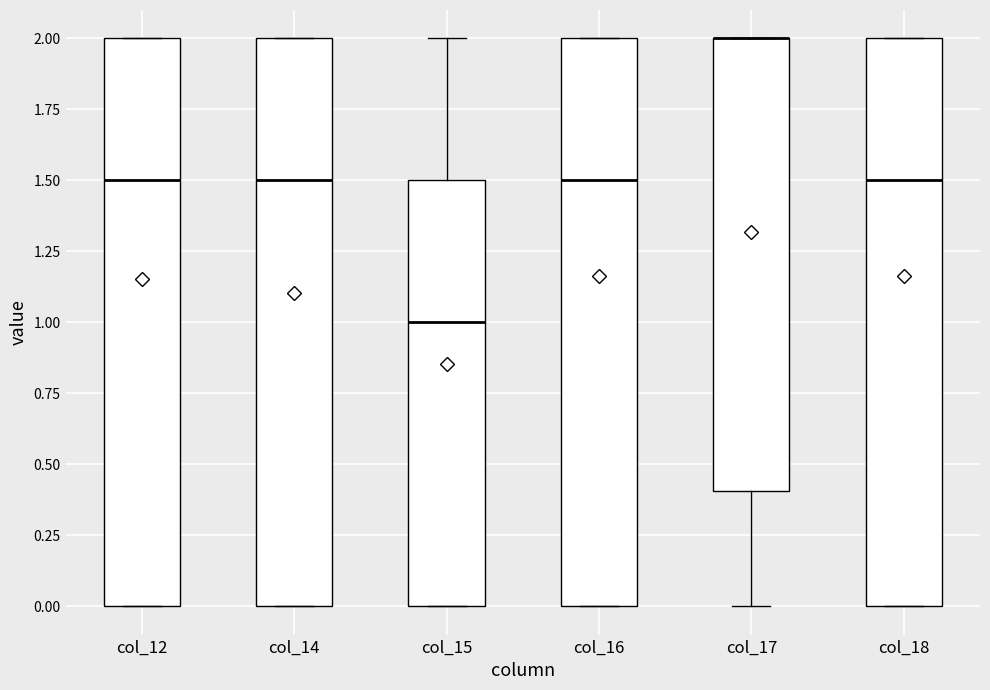

Reading left to right, read every box against the y-axis: the position of its median line, the range the box covers, and the ends of its whiskers. The values are not printed on the chart, so give them approximately, as read against the axis.

col_12: median 1.5, box 0.0 to 2.0, whiskers 0.0 to 2.0
col_14: median 1.5, box 0.0 to 2.0, whiskers 0.0 to 2.0
col_15: median 1.0, box 0.0 to 1.5, whiskers 0.0 to 2.0
col_16: median 1.5, box 0.0 to 2.0, whiskers 0.0 to 2.0
col_17: median 2.0 (drawn on the box's upper edge), box 0.4 to 2.0, whiskers 0.0 to 2.0
col_18: median 1.5, box 0.0 to 2.0, whiskers 0.0 to 2.0